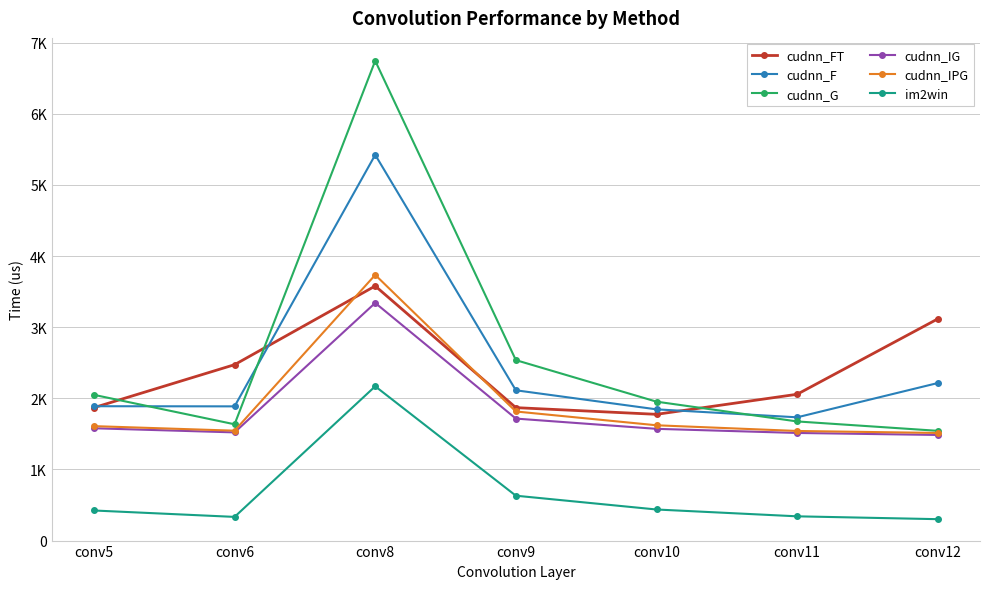

How many data points does each series have?

7